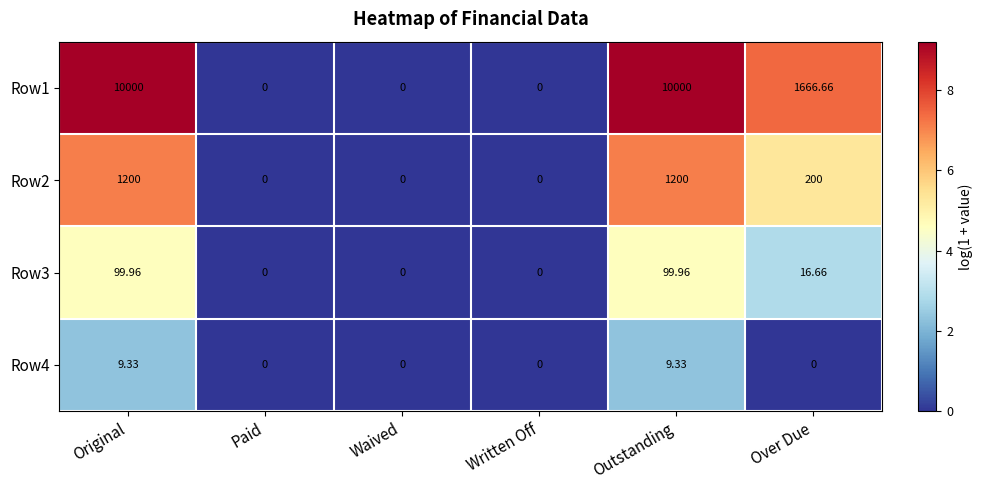

Where does the Row3 series first go above 16?

Original